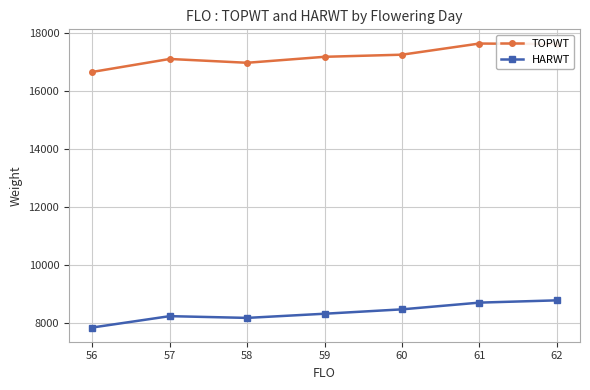

At which category does TOPWT reach its first local peak?

57